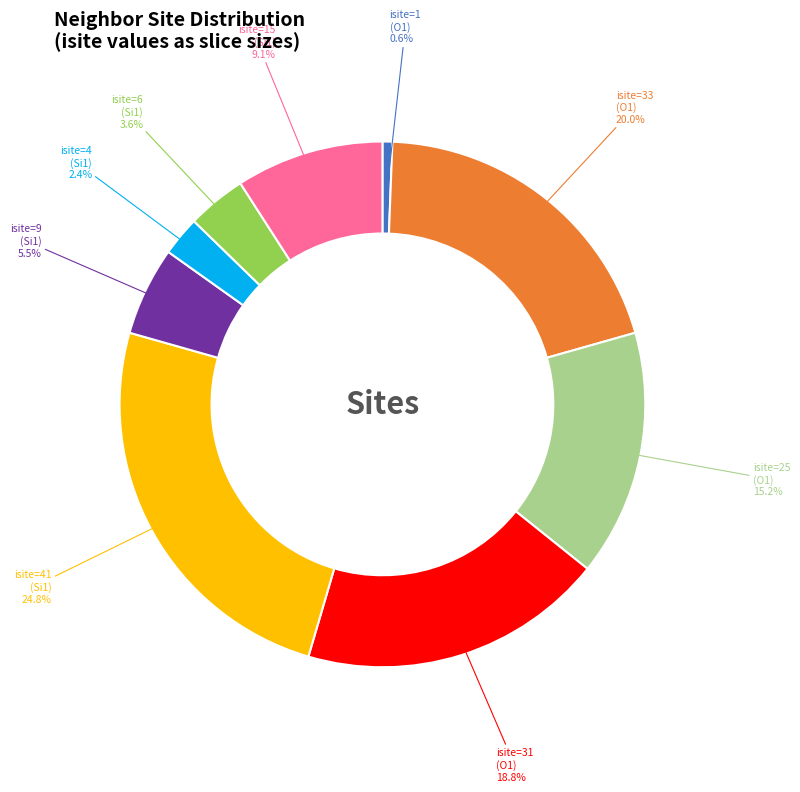

Is there a majority slice in this chart?

No